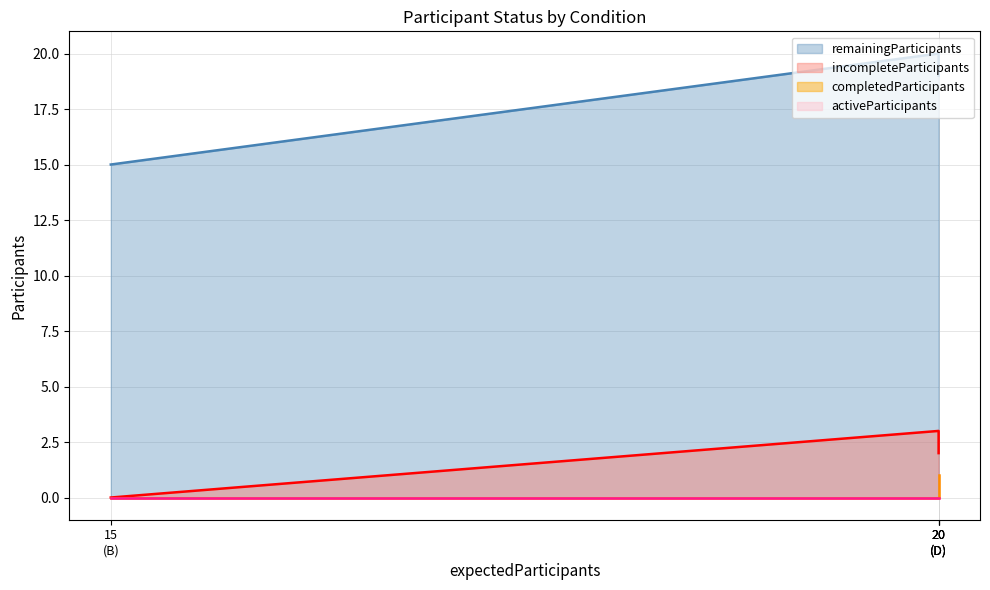

The value of activeParticipants at A is 0. True or false?

True